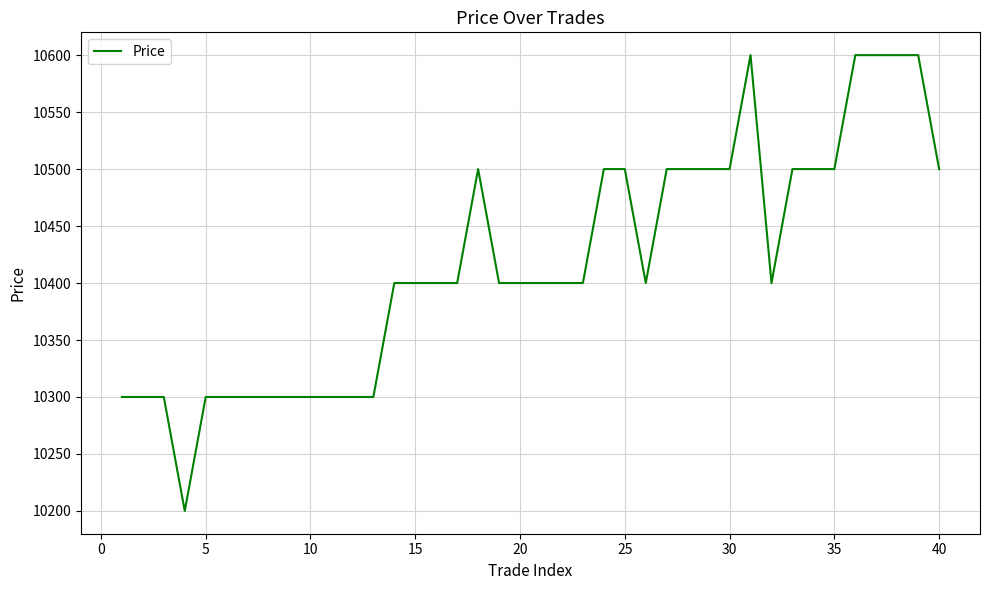

What is the difference between the maximum and minimum values?

400